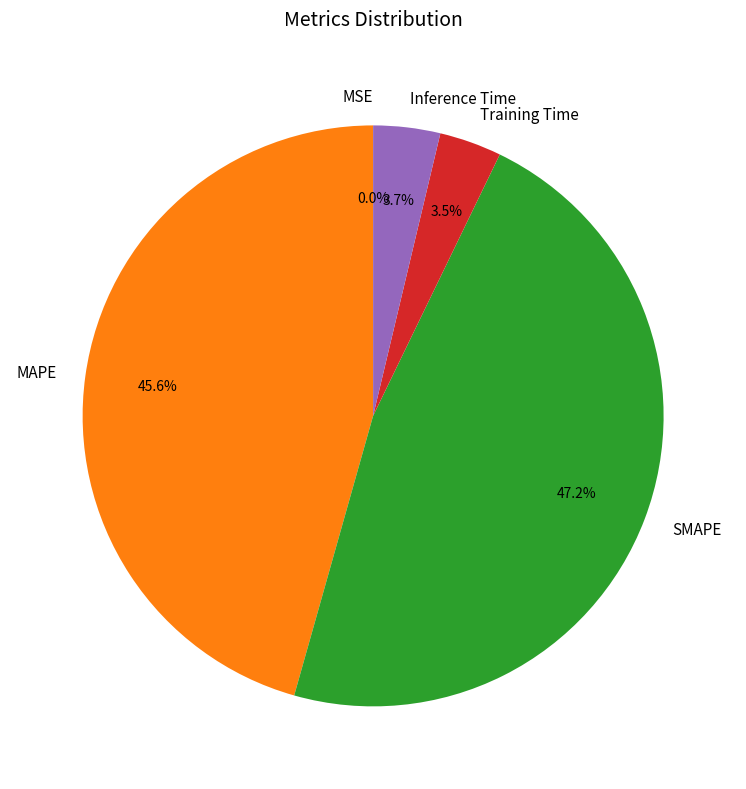

Which category has the biggest portion of the pie?

SMAPE